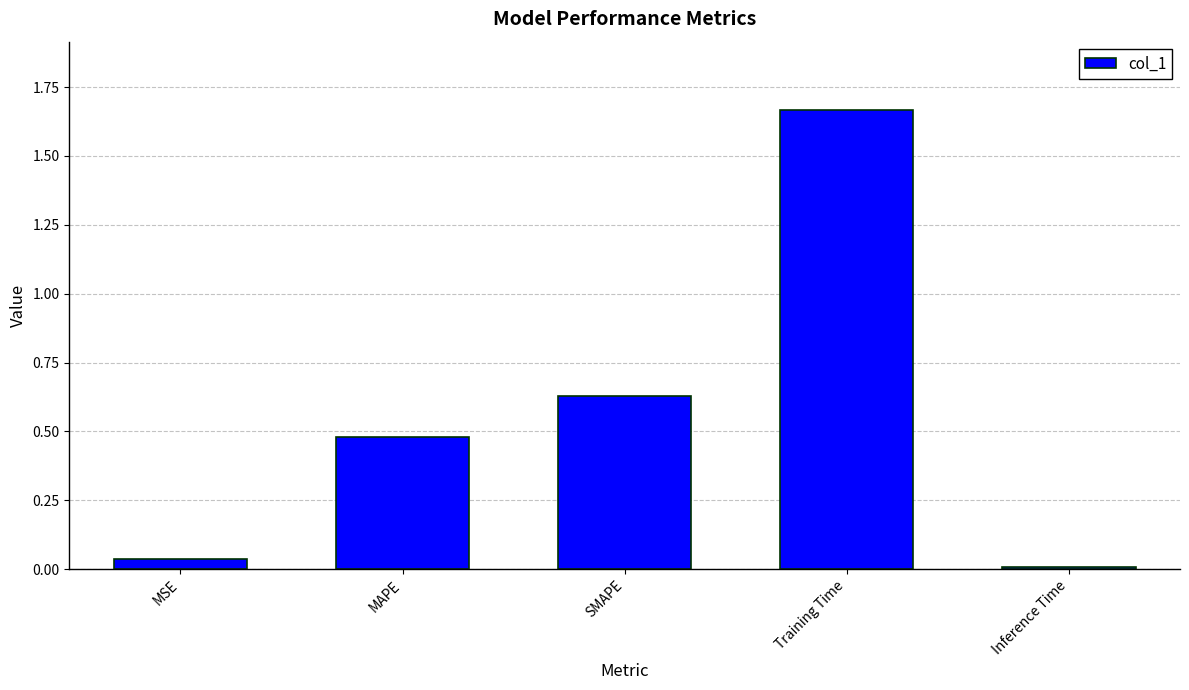

How many bars are there in total?

5